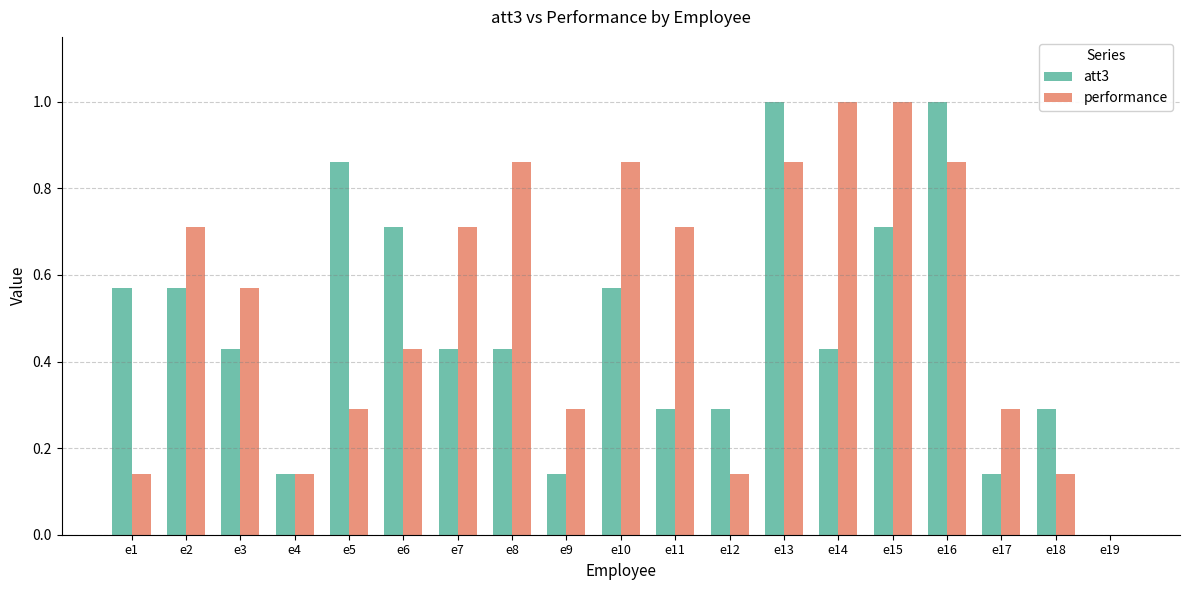

Which series has the largest total across all categories?

performance